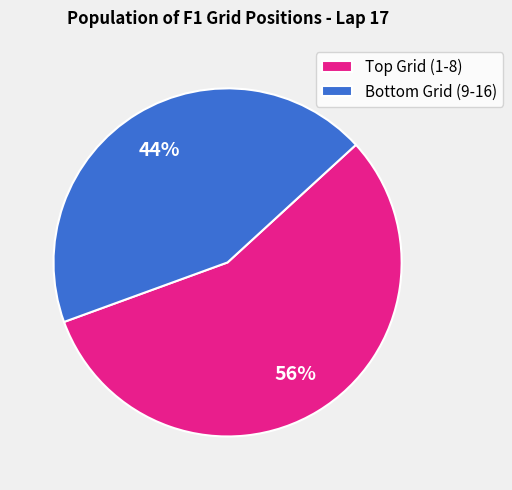

To the nearest percent, what is the average slice percentage?

50%